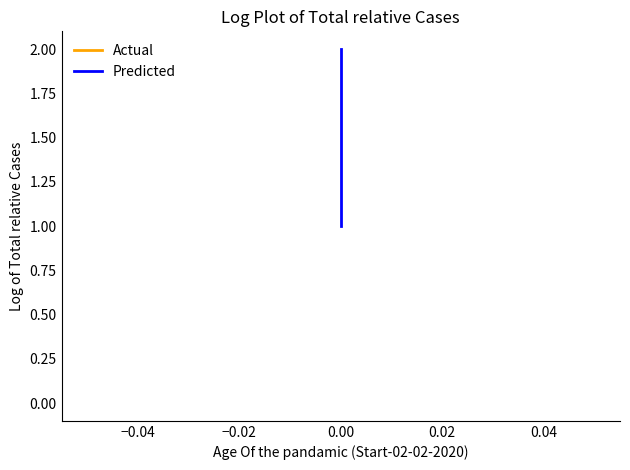

True or false: Actual and Predicted intersect in this chart.

False